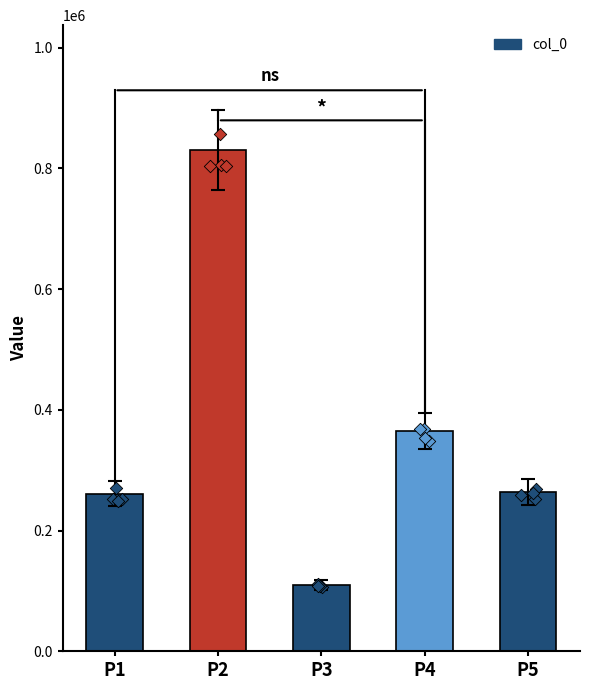

Between P2 and P5, which is larger?

P2